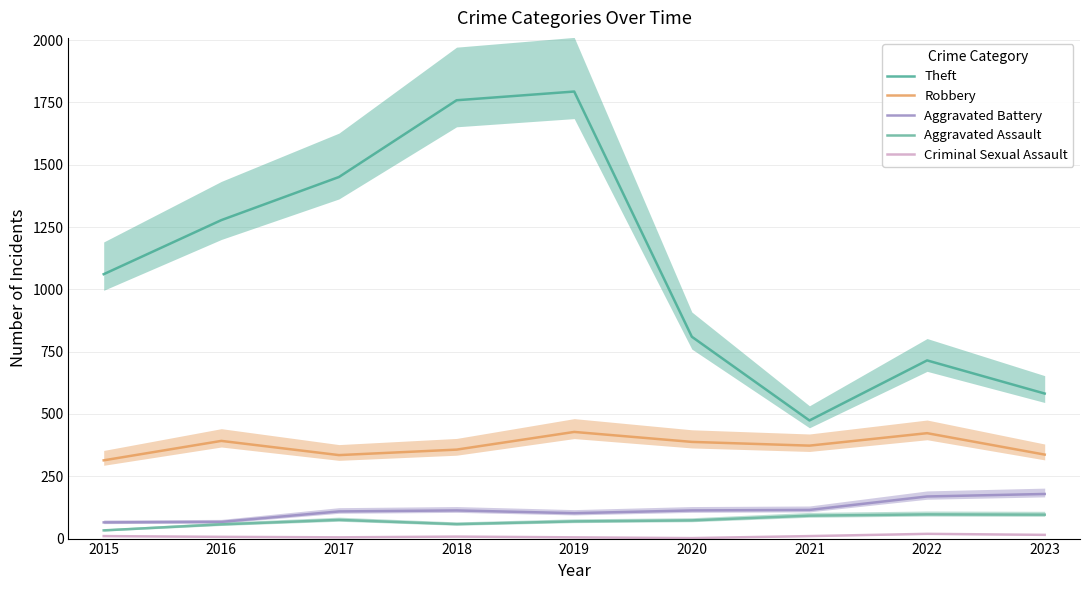

How many Criminal Sexual Assault values are between 5 and 10?

6